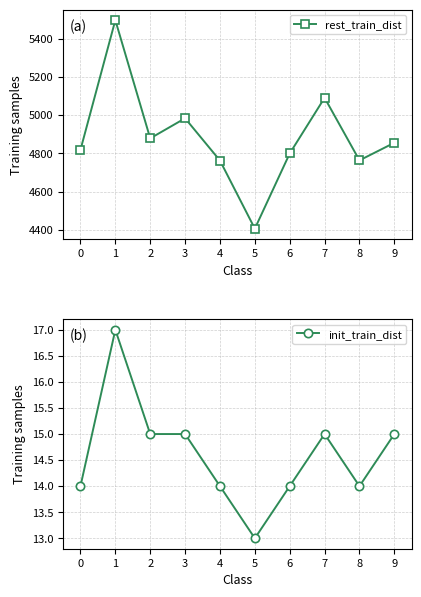

Count the number of categories in the chart.

10